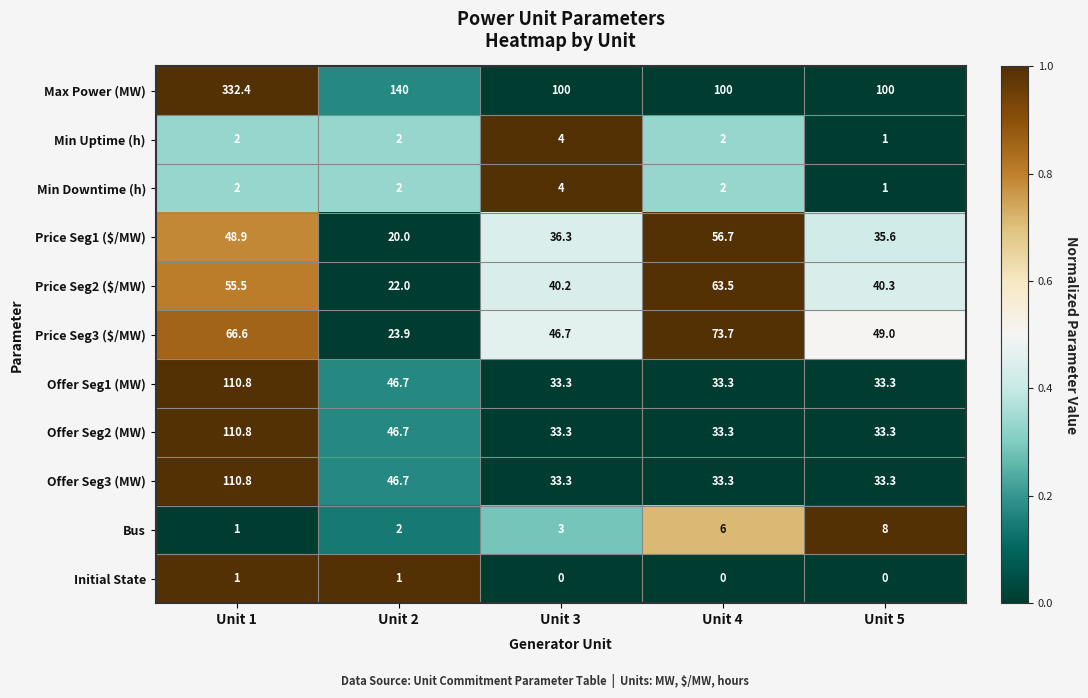

At which category is the sum across all series the highest?

Unit 1